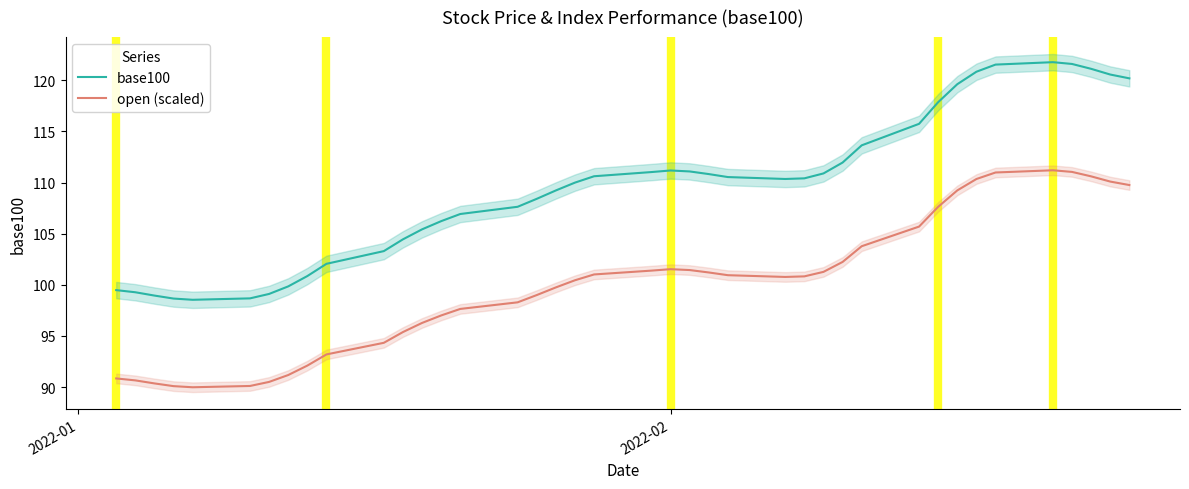

True or false: open (scaled) and base100 intersect in this chart.

False